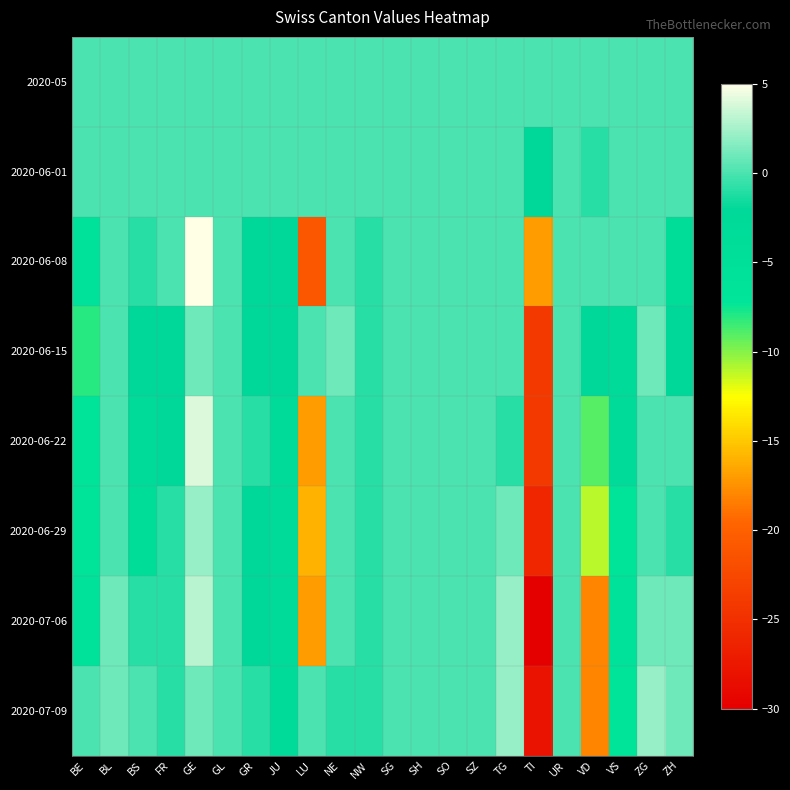

Which series changed the most between GR and TI?

2020-07-06